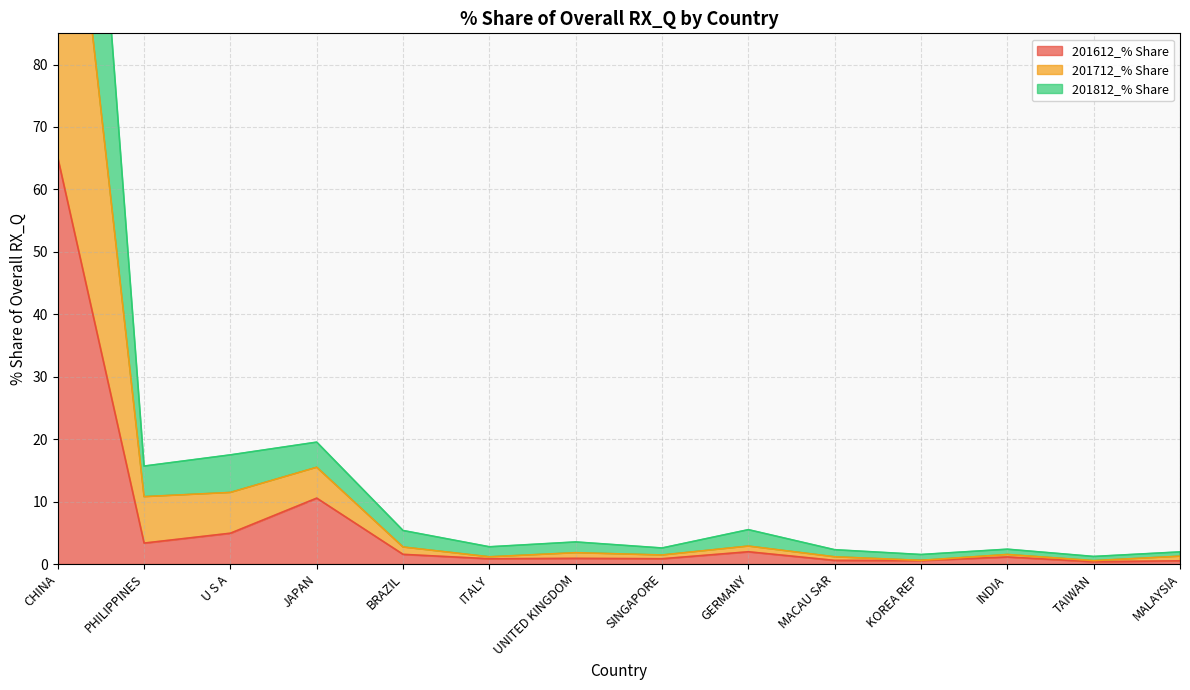

Is it true that 201612_% Share equals 4.9 at U S A?

True